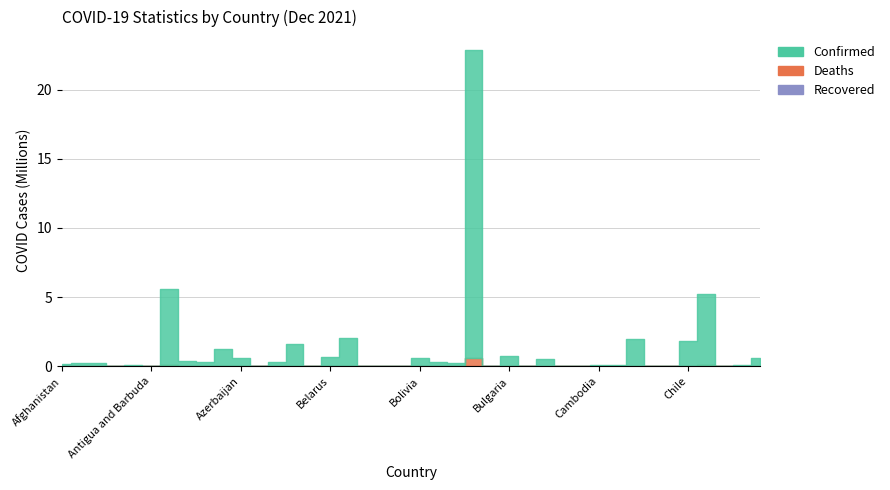

Count the number of data series in this chart.

3